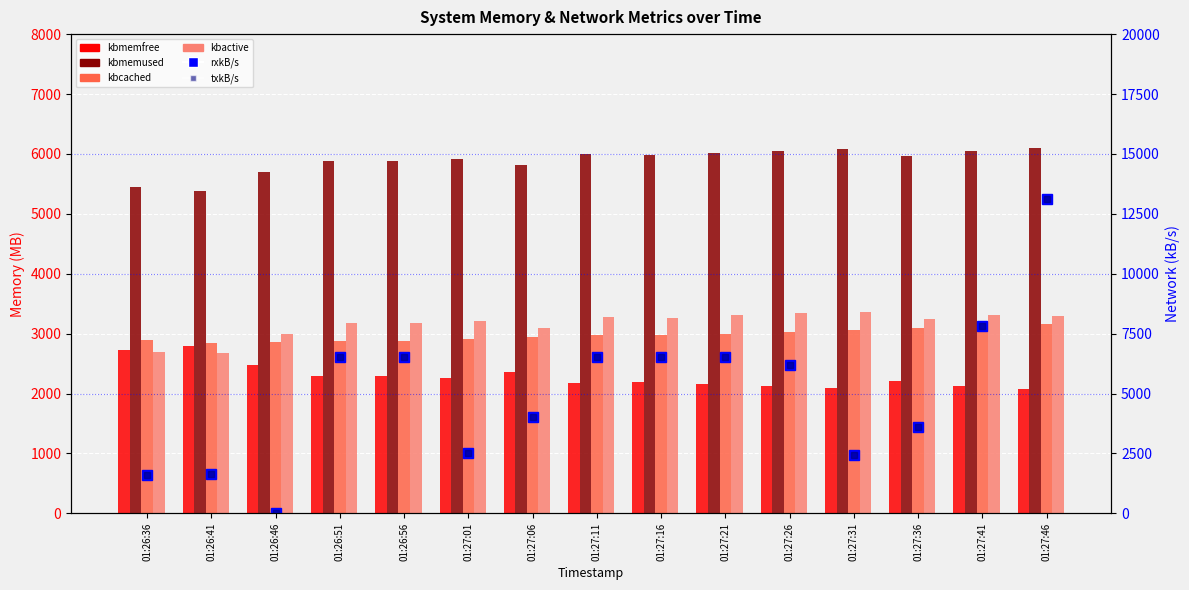

What is the average value of the kbmemfree series?

2292.9